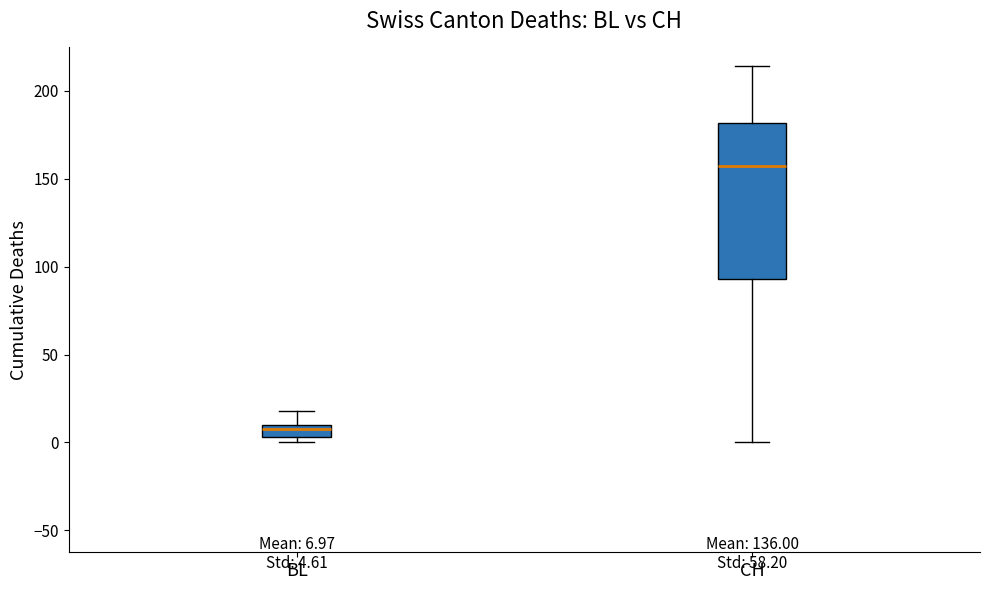

Which box's median line is the highest?

CH